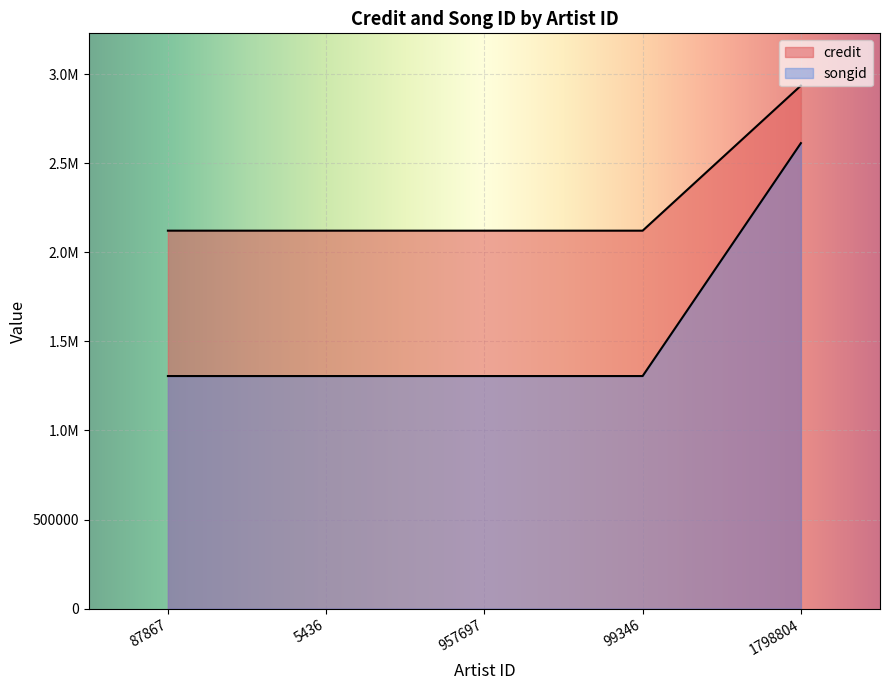

The value of songid at 957697 is 1305630. True or false?

True